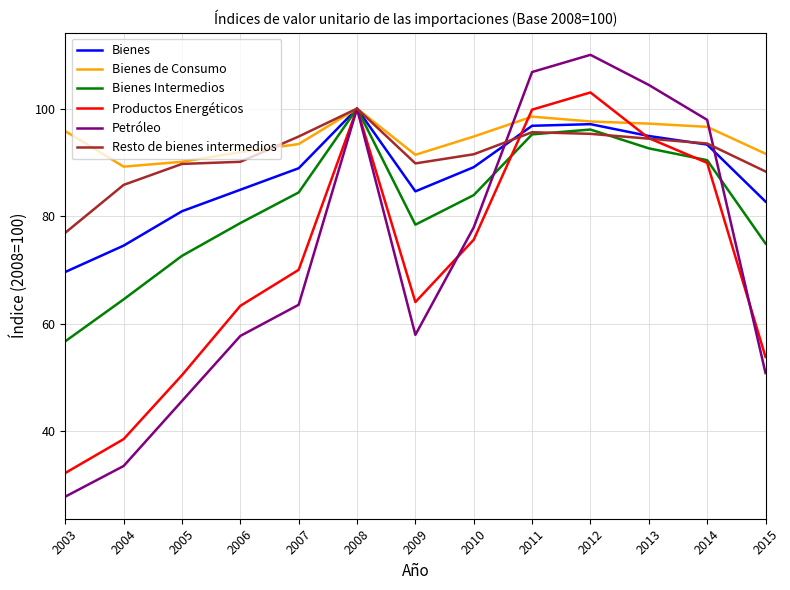

Read the Bienes Intermedios value at 2009.

78.4